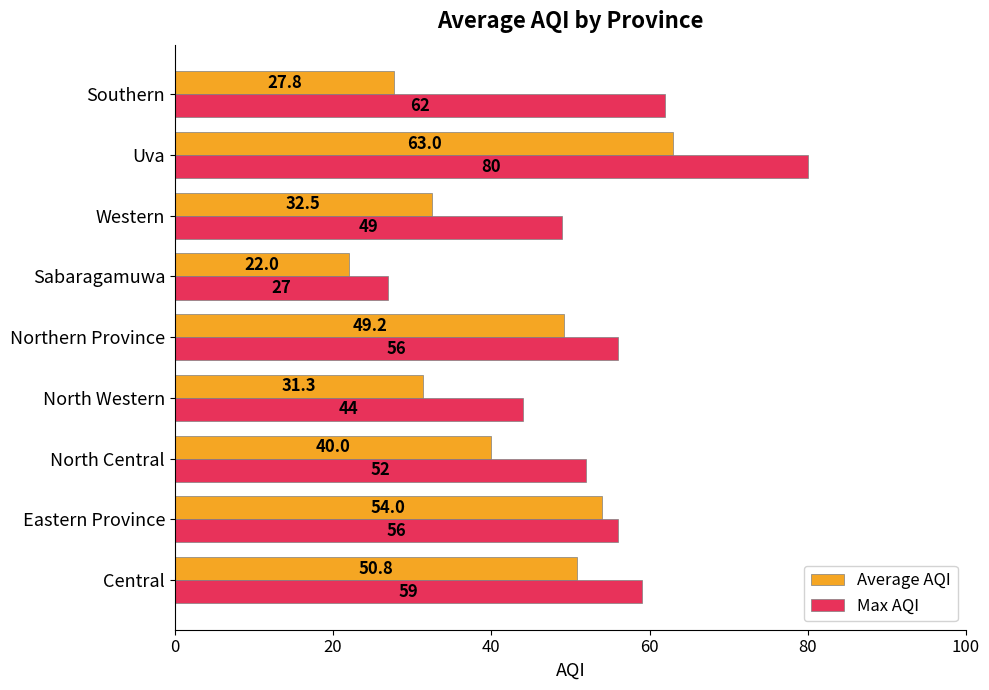

What is the difference between the maximum and minimum values in the Average AQI series?

41.0